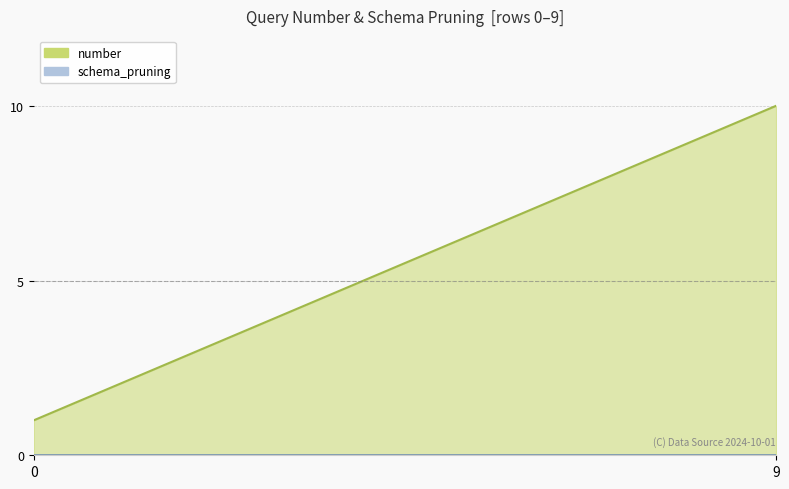

Is it true that the value at 7 is 8?

True